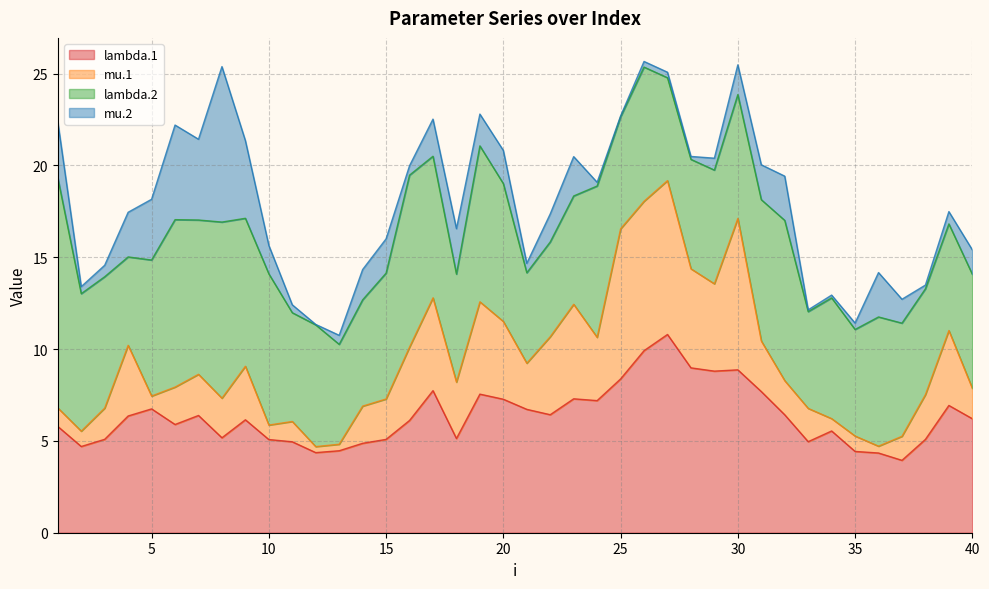

Where is mu.2 nearest to the value 4?

9